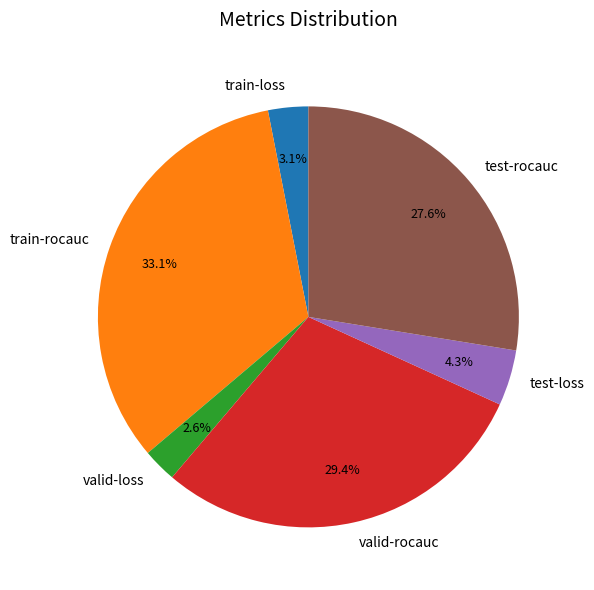

Between train-rocauc and train-loss, which is larger?

train-rocauc